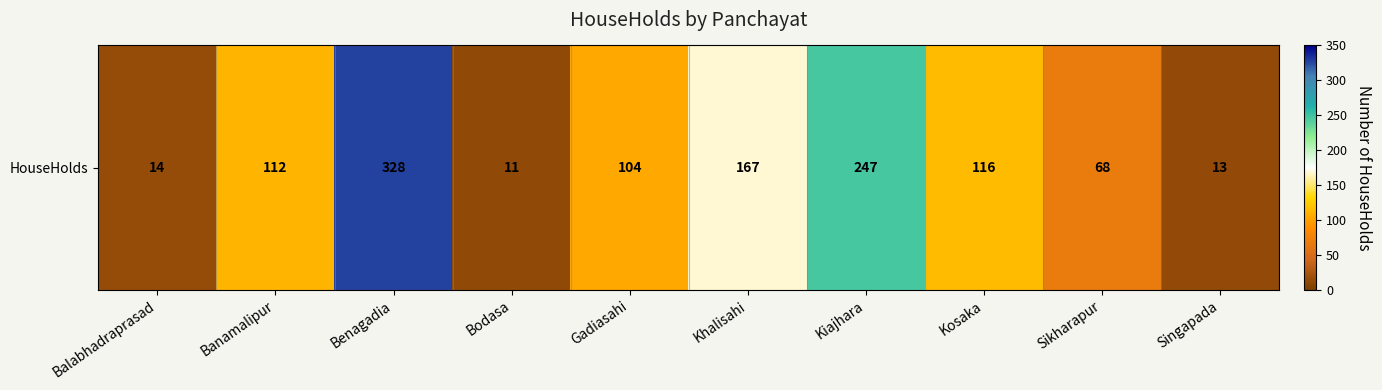

Where does the data first go above 112?

Benagadia